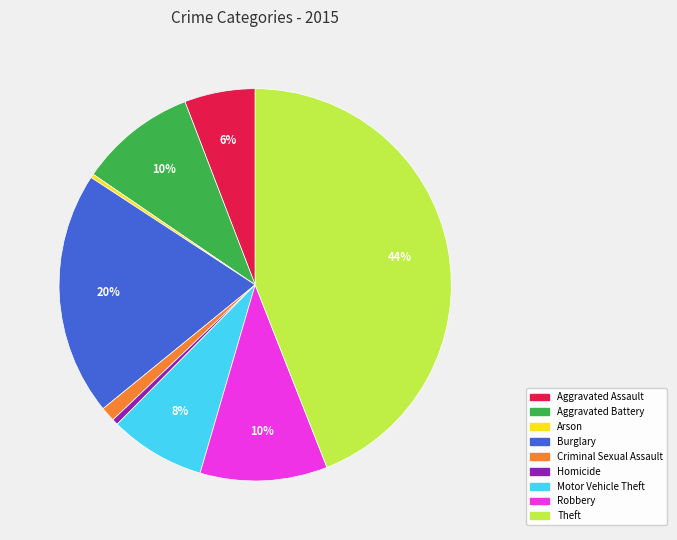

Approximately how many times larger is the value at Burglary compared to Arson?

64.0